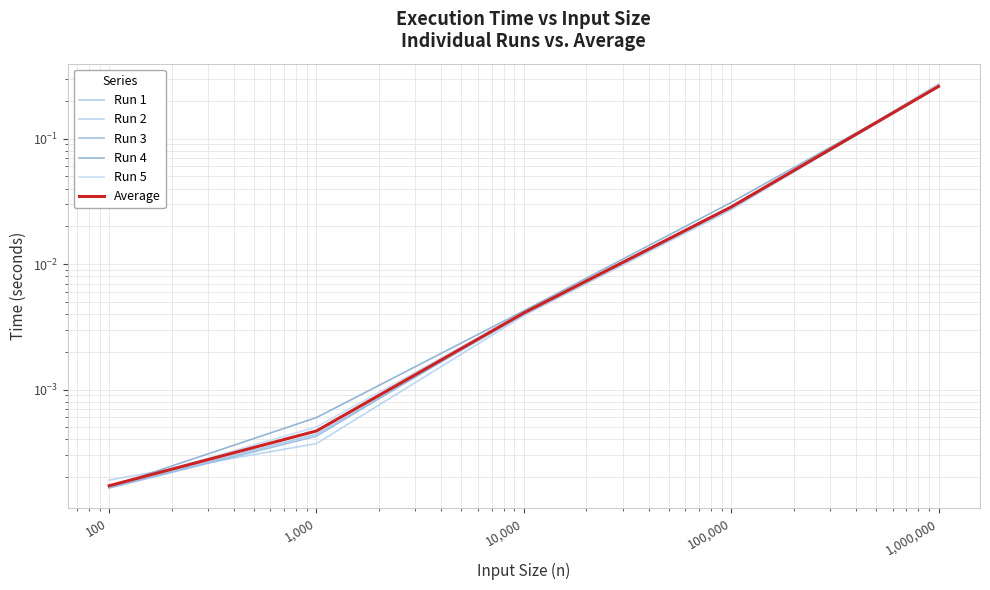

Between 10,000 and 1,000, which is larger?

10,000